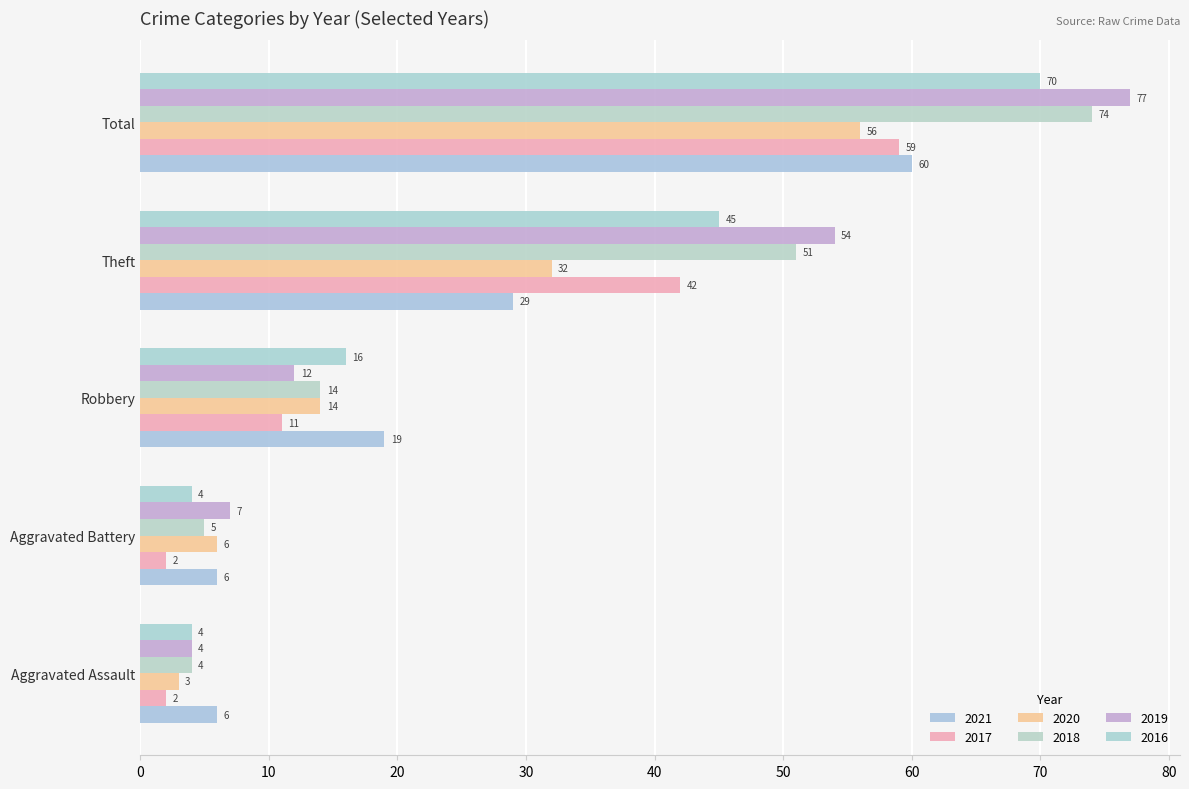

Reading right to left, what are all the values shown in this chart?

2021: 60	29	19	6	6
2017: 59	42	11	2	2
2020: 56	32	14	6	3
2018: 74	51	14	5	4
2019: 77	54	12	7	4
2016: 70	45	16	4	4